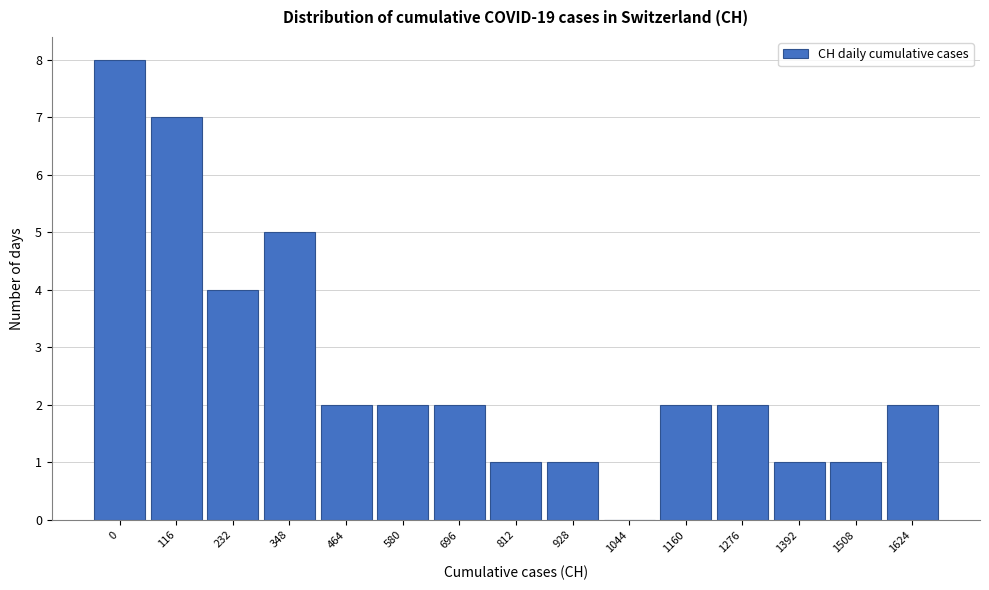

Reading right to left, list all the values displayed in this chart.

1624=2	1508=1	1392=1	1276=2	1160=2	1044=0	928=1	812=1	696=2	580=2	464=2	348=5	232=4	116=7	0=8